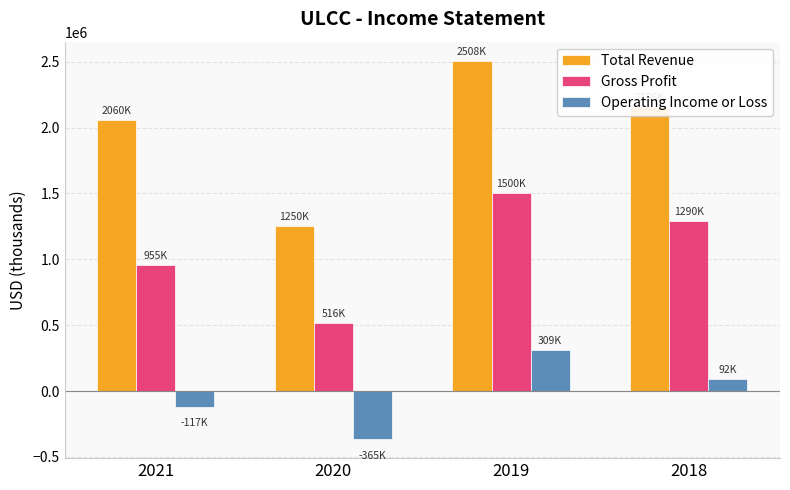

How many groups of bars are there?

4